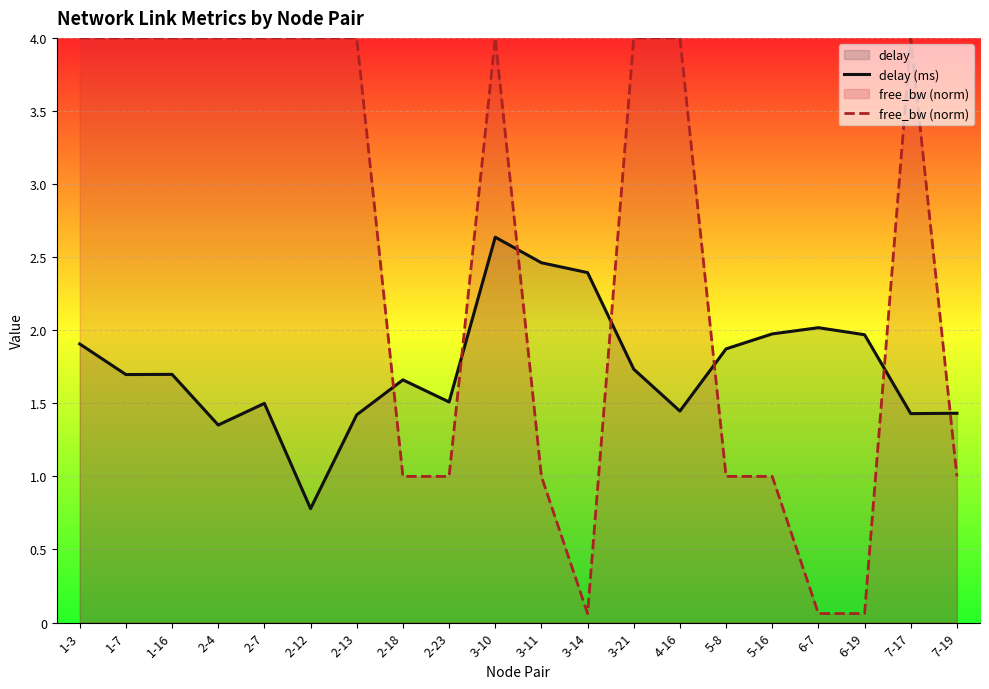

What is the value of the delay (ms) point at the 15th from the left?

1.9